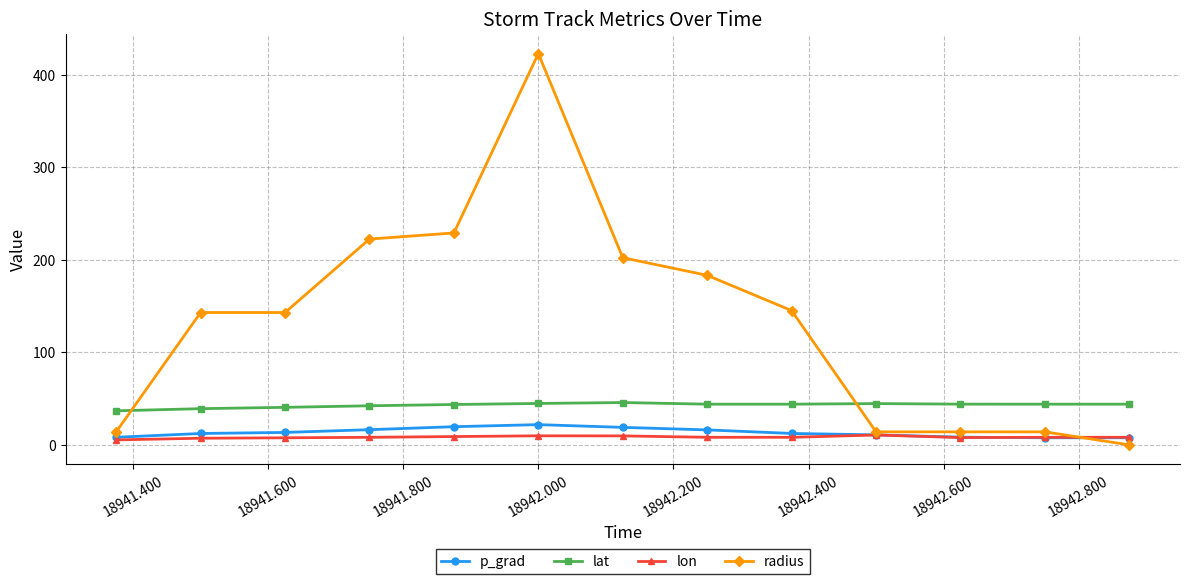

True or false: lat and radius cross at least once.

True